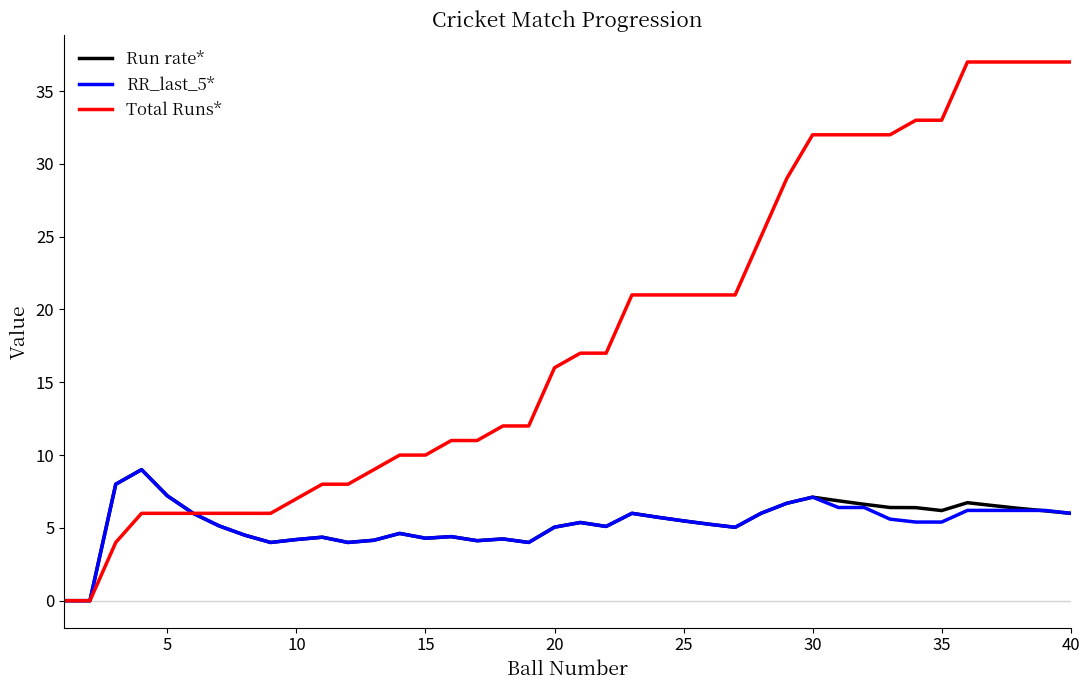

Which series has the largest total across all categories?

Total Runs*